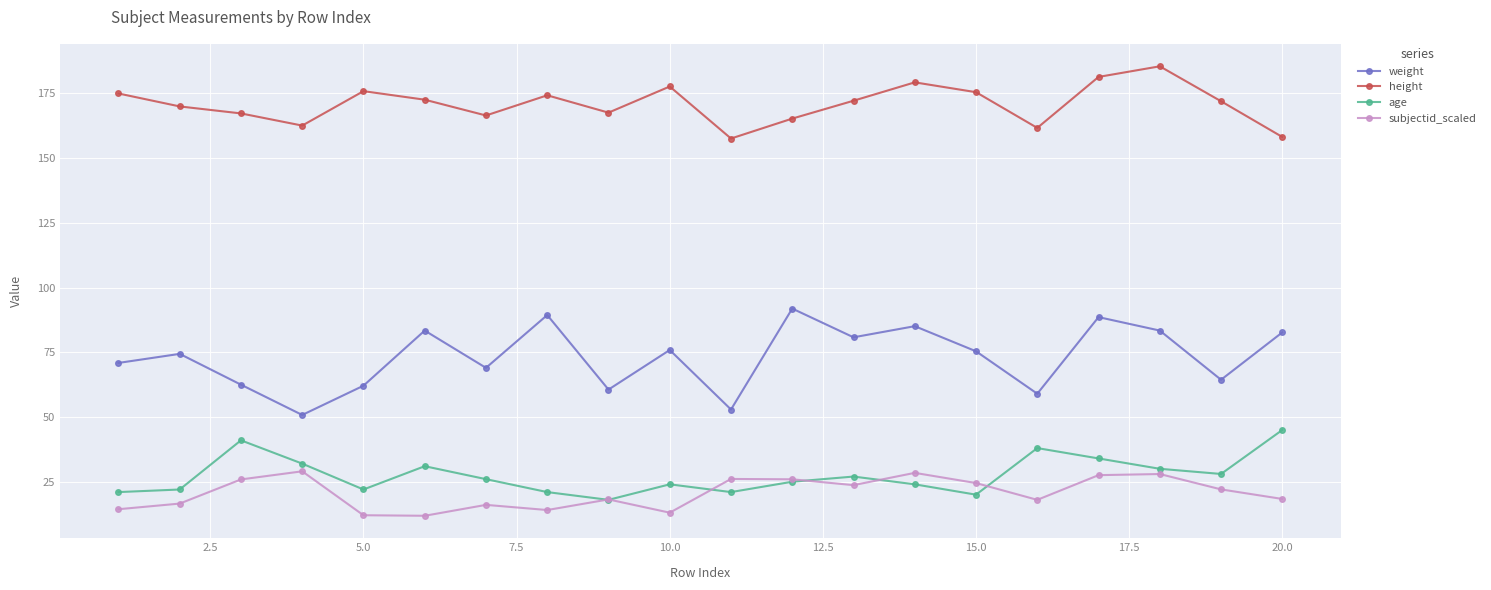

How many lines are shown in the chart?

4